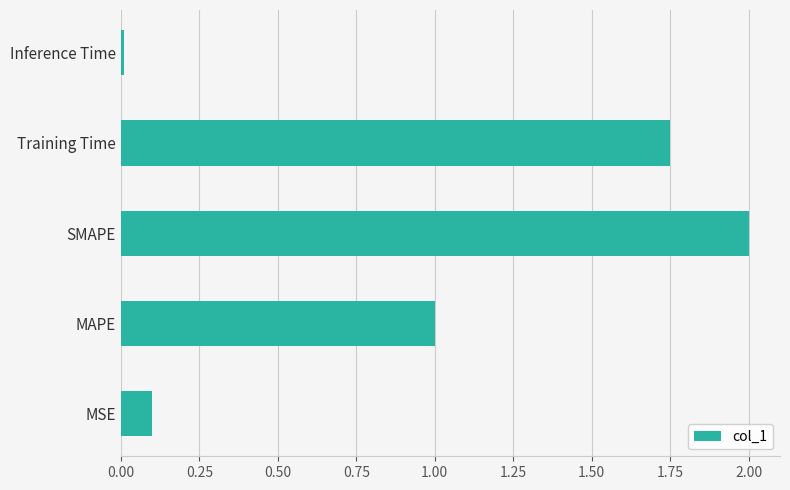

What is the average value?

1.0